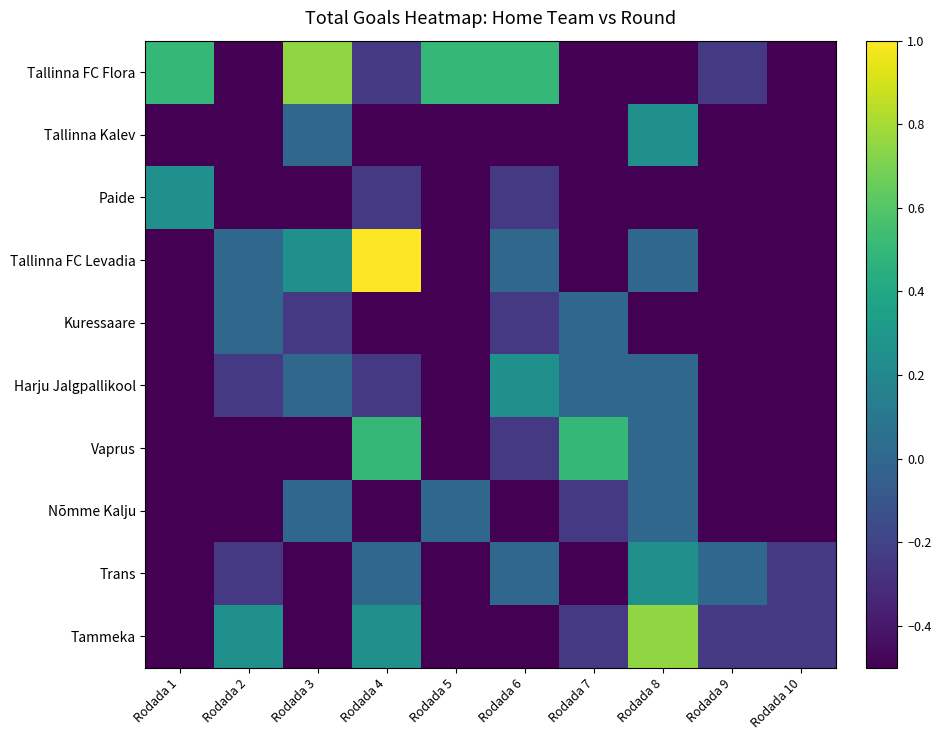

At which category is the sum across all series the highest?

Rodada 8